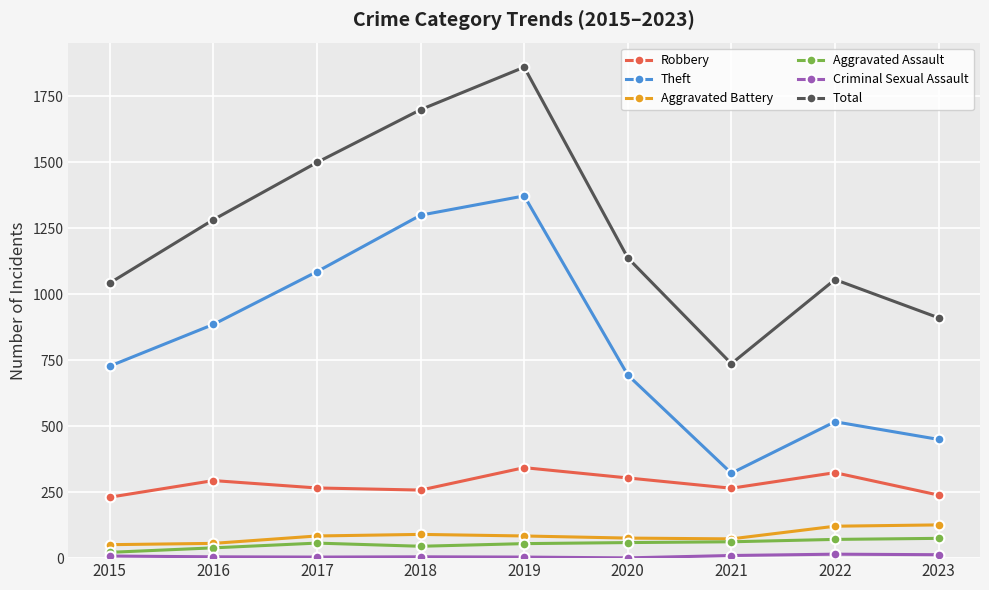

Which series has the widest spread of values?

Total